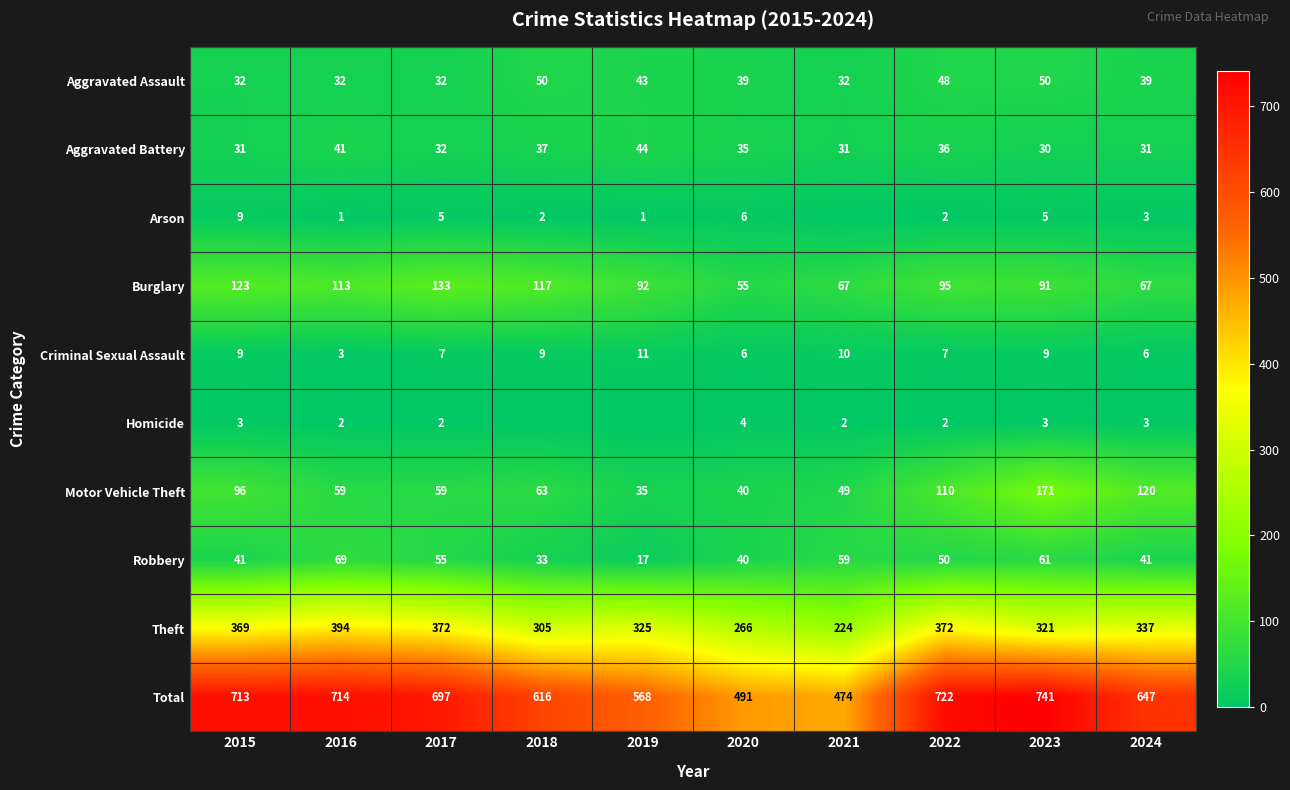

At which label does Criminal Sexual Assault reach its peak?

2019